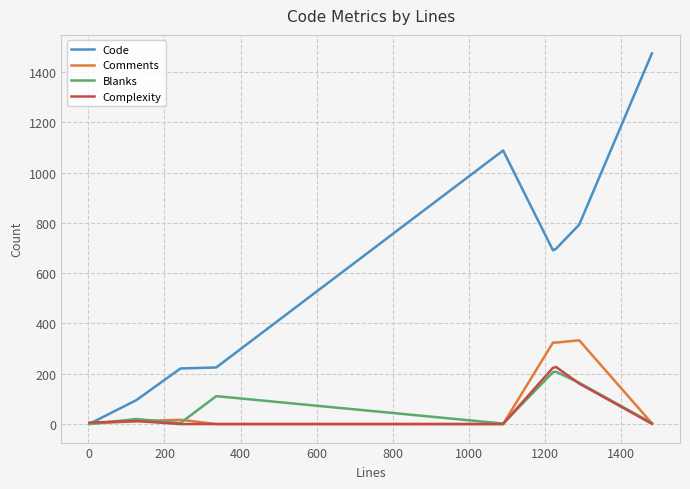

What is the maximum value for Comments?

333